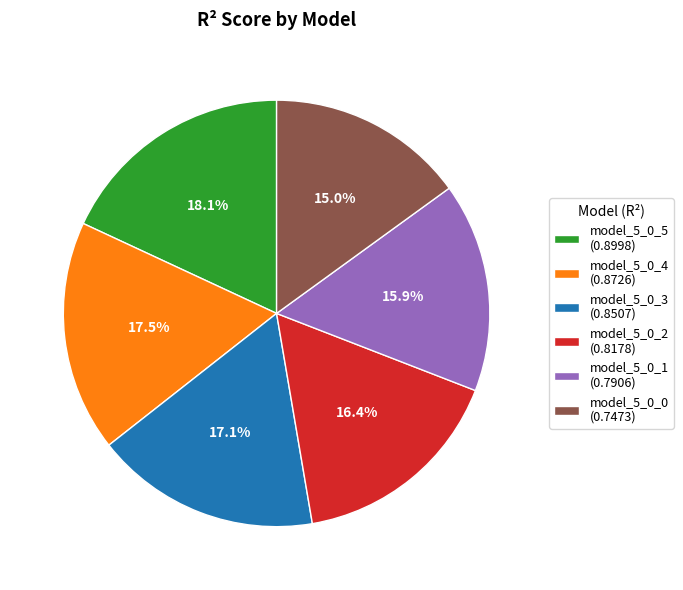

To the nearest percent, what is the difference between the model_5_0_3 and model_5_0_5 slice percentages?

1%